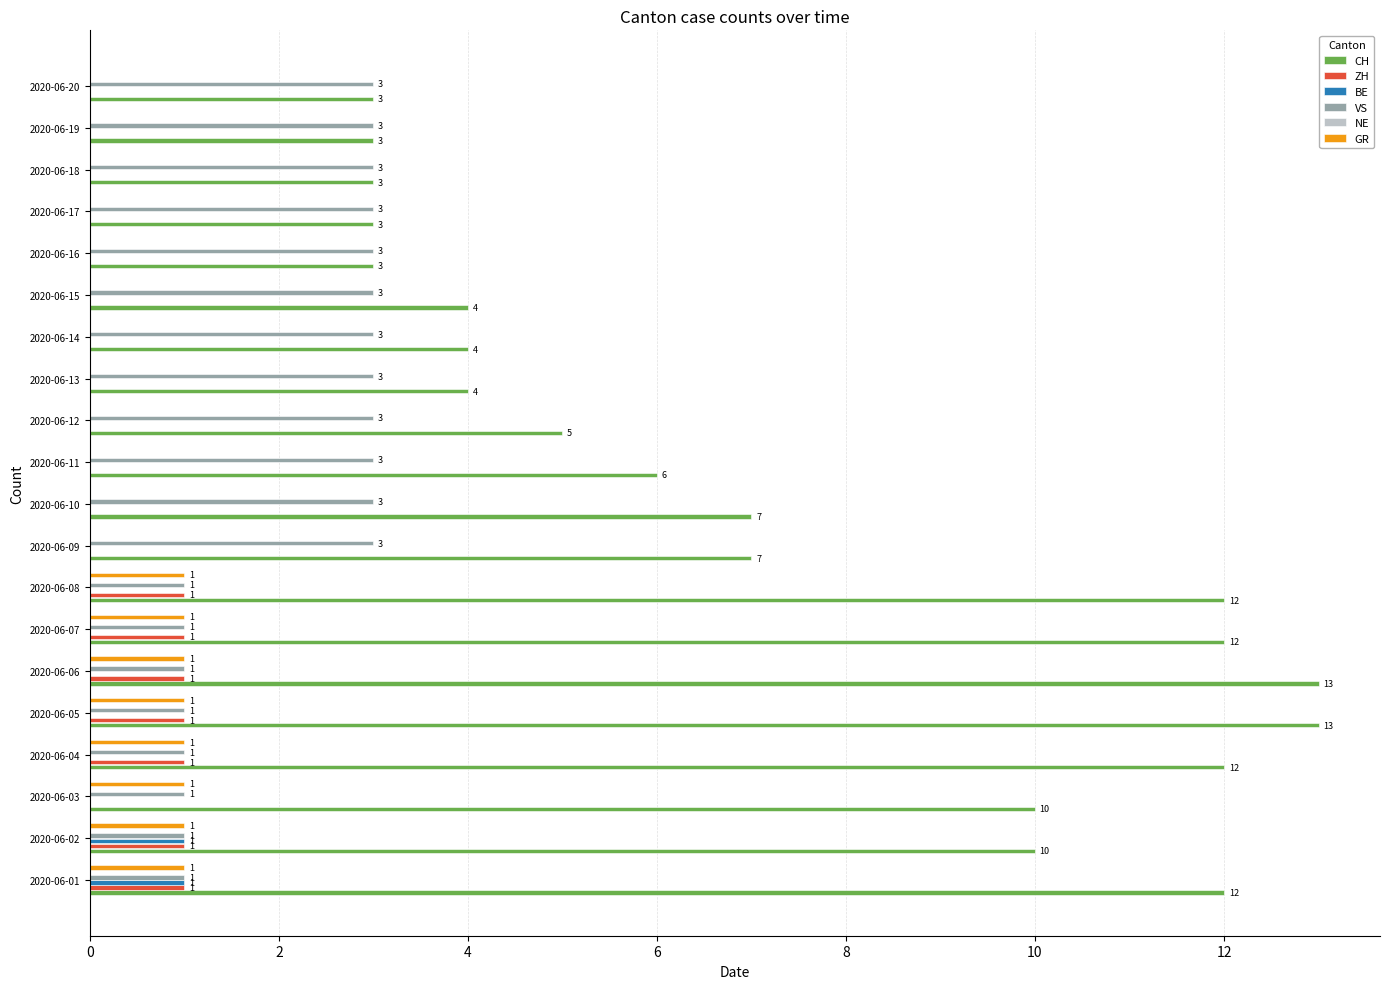

What is the label of the 6th bar from the right?

14